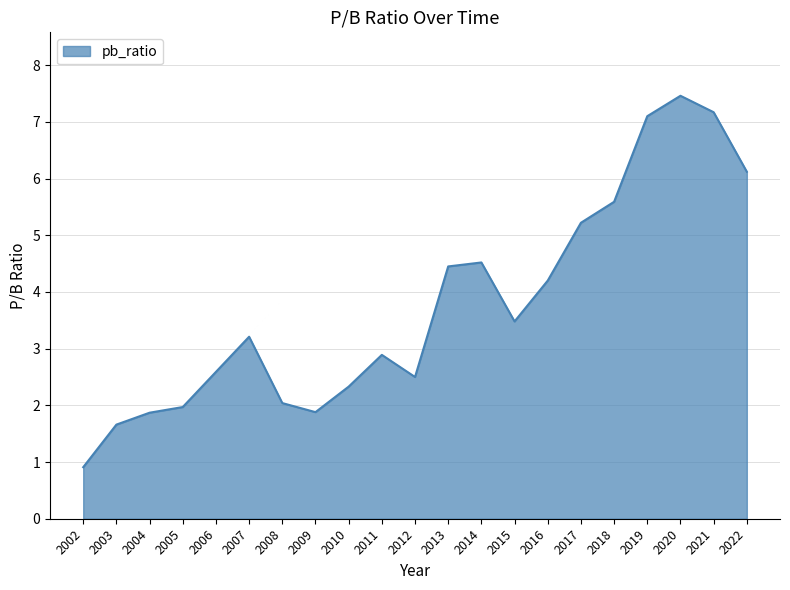

Between 2008 and 2005, which is larger?

2008